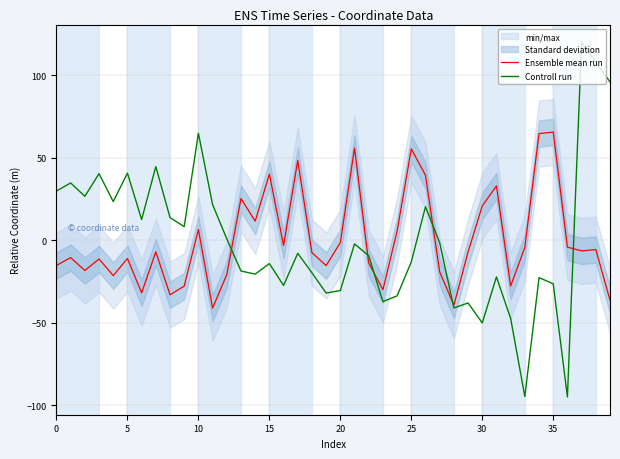

True or false: Ensemble mean run and Controll run cross at least once.

True